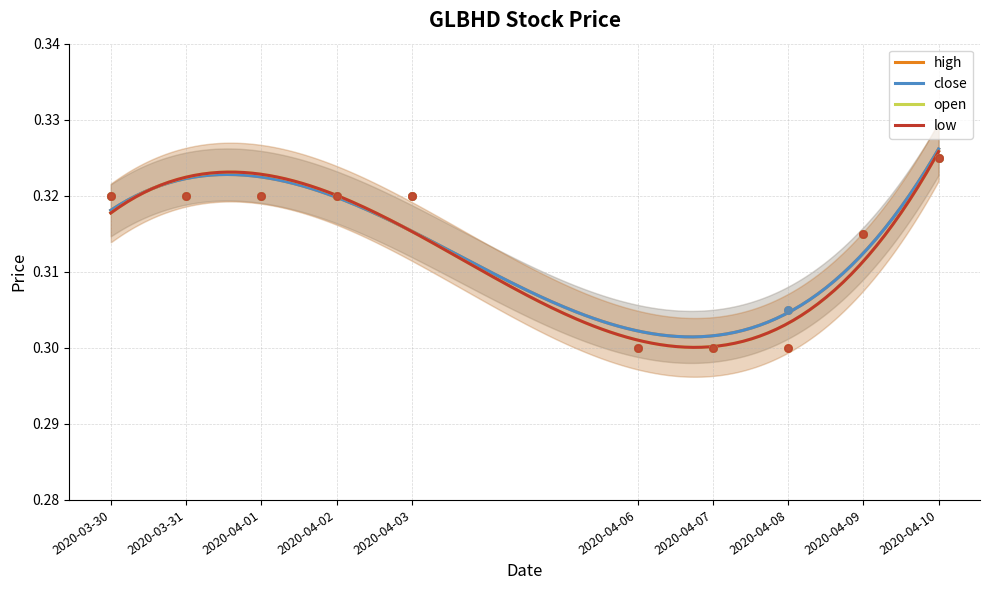

Which series has the largest total across all categories?

high